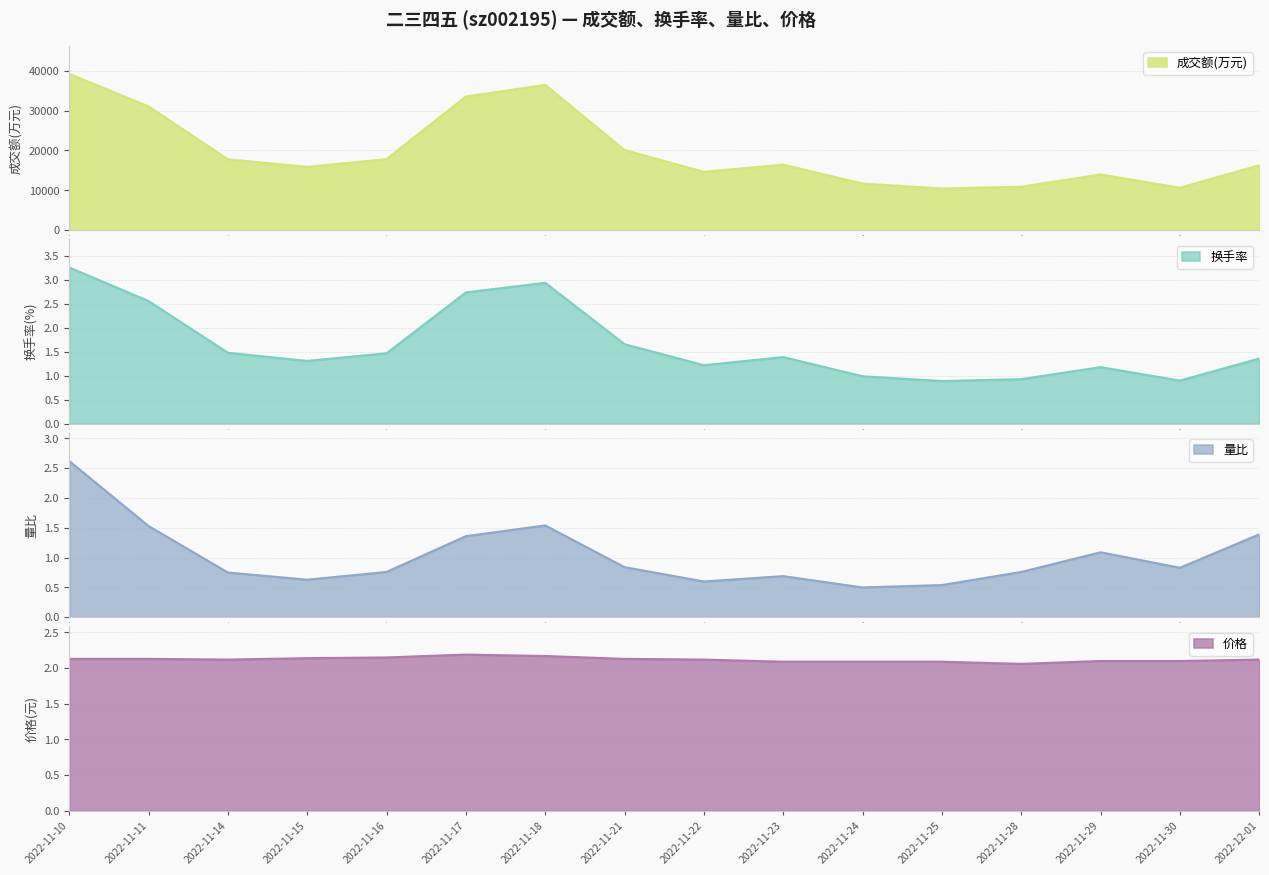

What is the spread (max minus min) of values at 2022-11-15?

15886.4